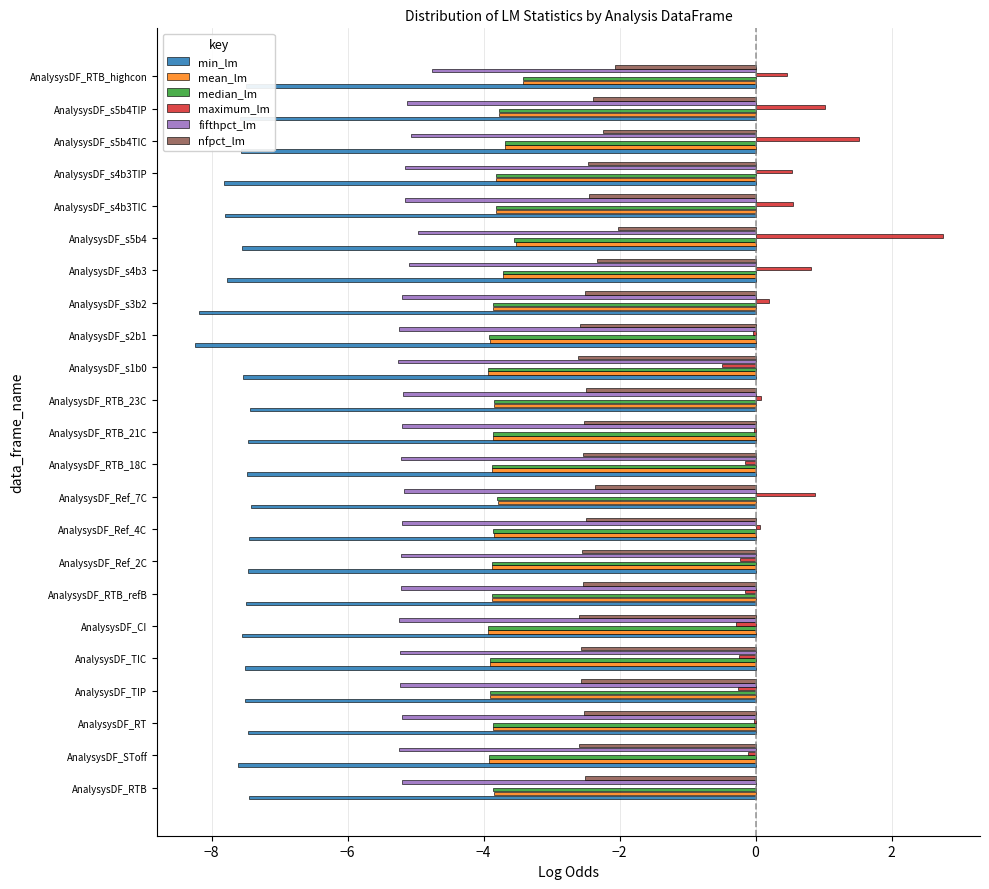

Is the value of min_lm at AnalysysDF_s4b3 greater than the value of maximum_lm at AnalysysDF_Ref_2C?

No